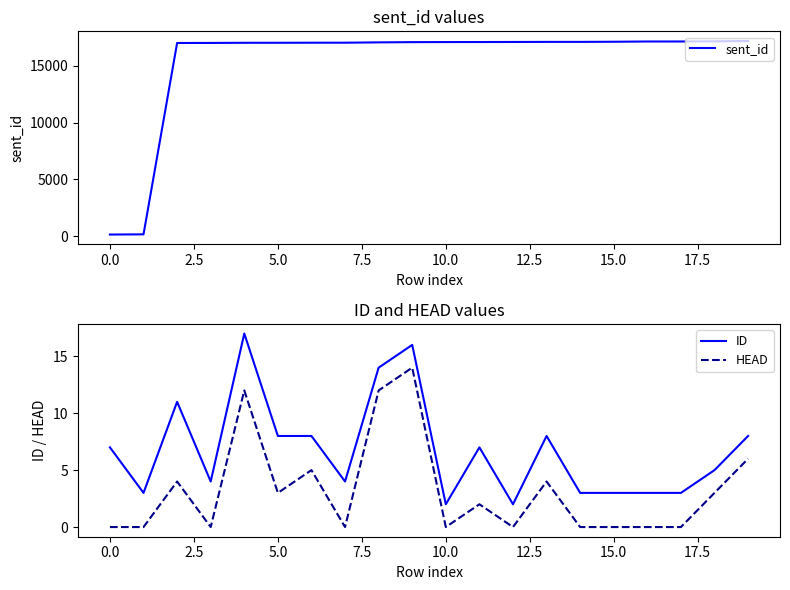

What is the total value across all series at 16?

17159